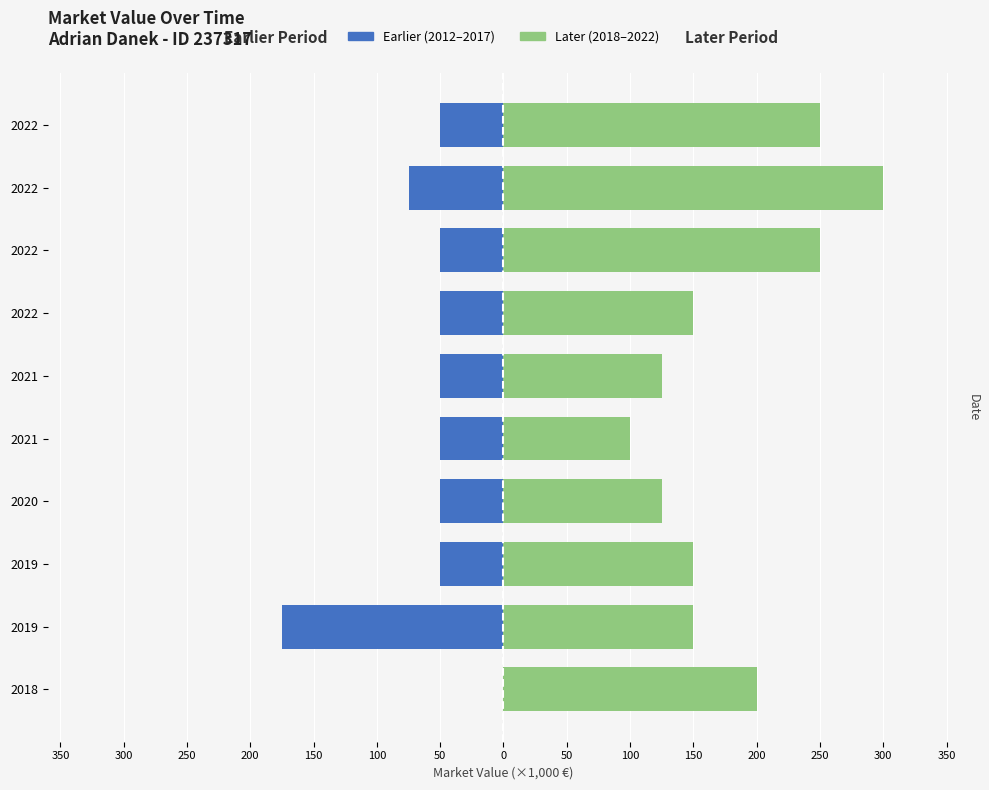

Reading right to left, list all the values displayed in this chart.

2012–2017 (Earlier): -50	-75	-50	-50	-50	-50	-50	-50	-175	0
2018–2022 (Later): 250	300	250	150	125	100	125	150	150	200